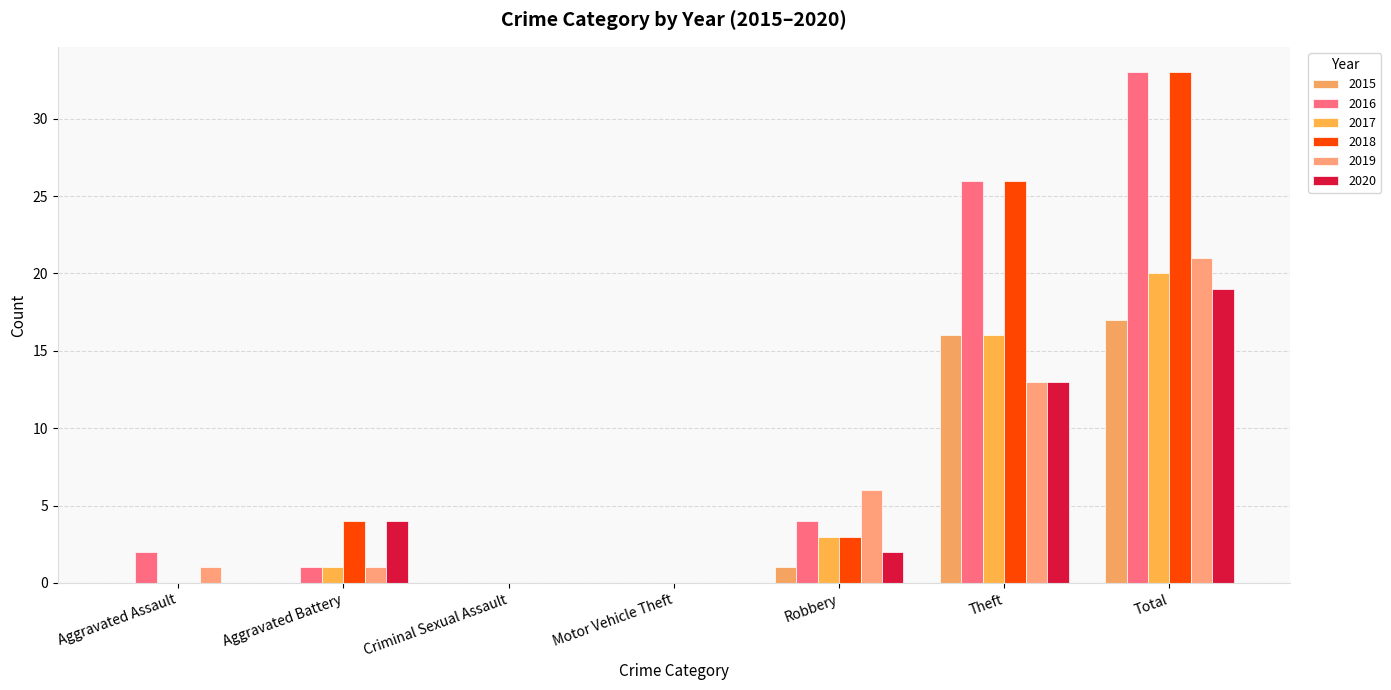

Reading right to left, transcribe all the data shown in this chart.

2015: Total=17	Theft=16	Robbery=1	Motor Vehicle Theft=0	Criminal Sexual Assault=0	Aggravated Battery=0	Aggravated Assault=0
2016: Total=33	Theft=26	Robbery=4	Motor Vehicle Theft=0	Criminal Sexual Assault=0	Aggravated Battery=1	Aggravated Assault=2
2017: Total=20	Theft=16	Robbery=3	Motor Vehicle Theft=0	Criminal Sexual Assault=0	Aggravated Battery=1	Aggravated Assault=0
2018: Total=33	Theft=26	Robbery=3	Motor Vehicle Theft=0	Criminal Sexual Assault=0	Aggravated Battery=4	Aggravated Assault=0
2019: Total=21	Theft=13	Robbery=6	Motor Vehicle Theft=0	Criminal Sexual Assault=0	Aggravated Battery=1	Aggravated Assault=1
2020: Total=19	Theft=13	Robbery=2	Motor Vehicle Theft=0	Criminal Sexual Assault=0	Aggravated Battery=4	Aggravated Assault=0